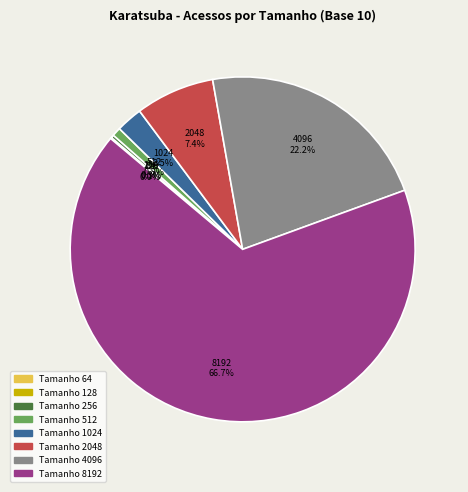

Combined, do Tamanho 1024 and Tamanho 8192 account for over 50%?

Yes